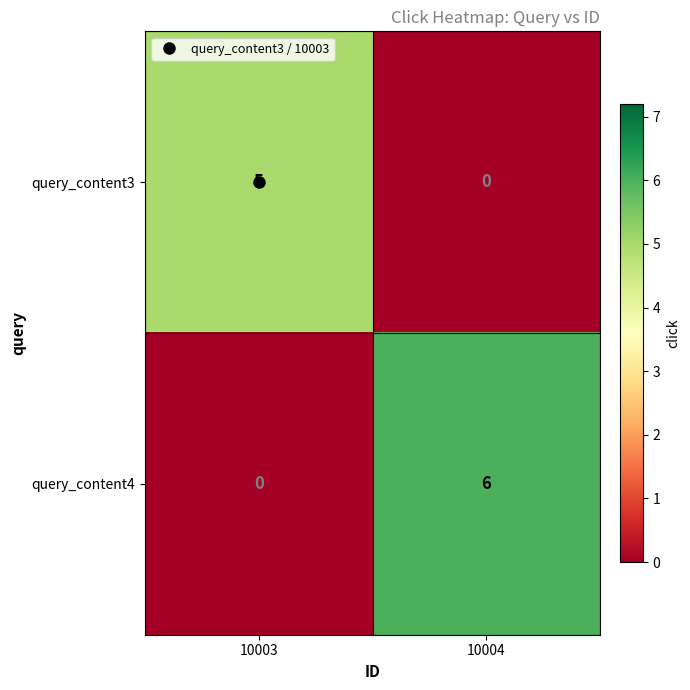

Between 10003 and 10004, which series saw the biggest shift?

query_content4